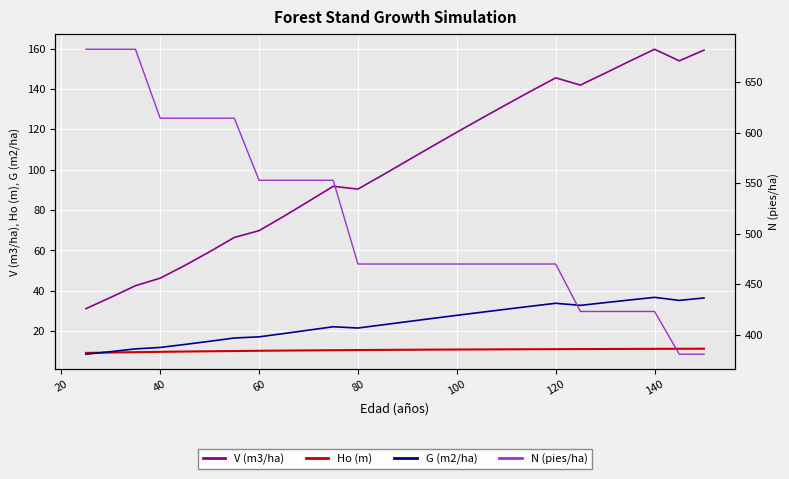

Which series has the widest spread of values?

N (pies/ha)